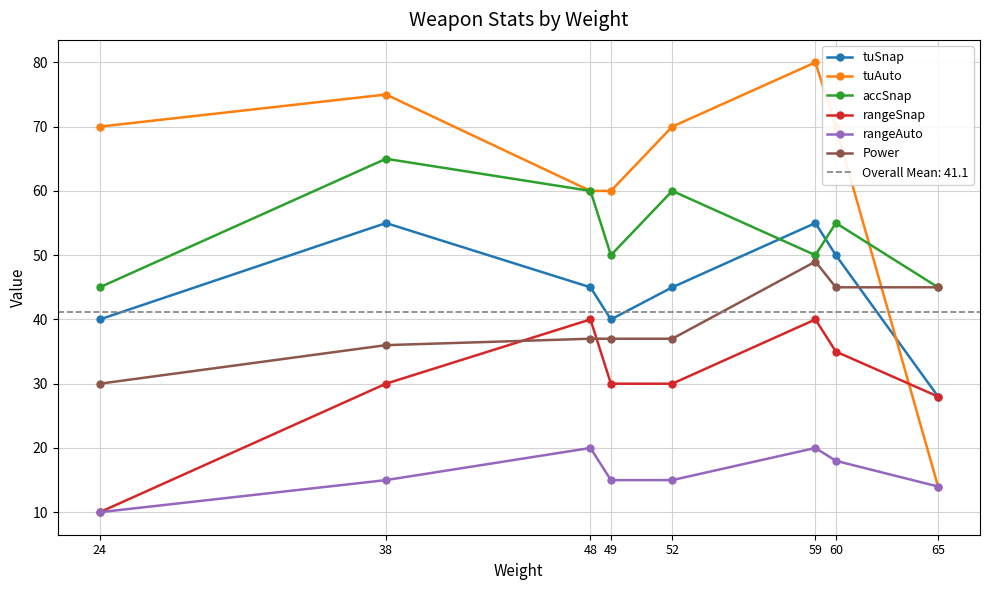

Does the chart have visible grid lines?

Yes